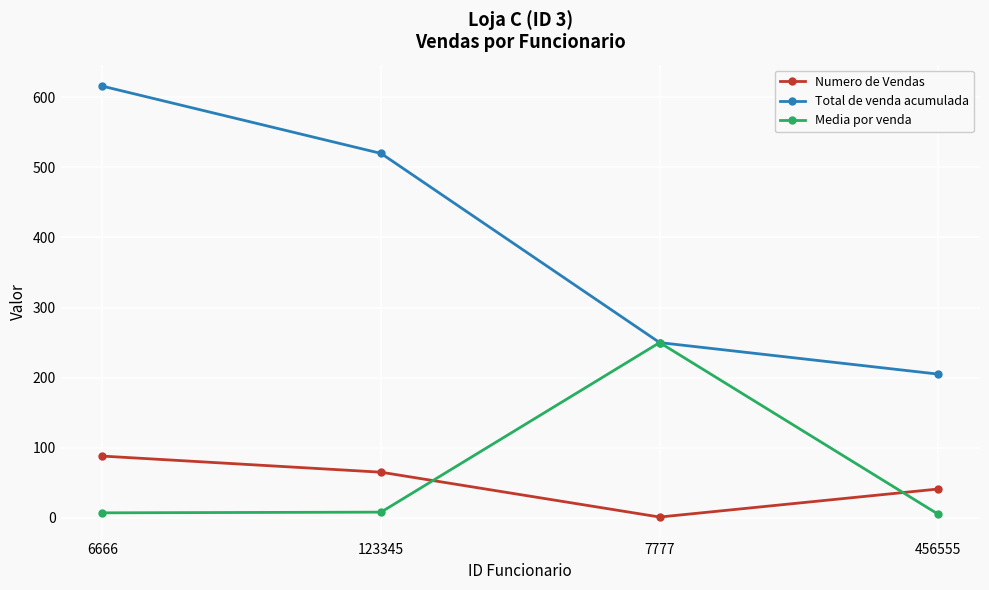

What is the difference between the maximum and minimum values in the Total de venda acumulada series?

411